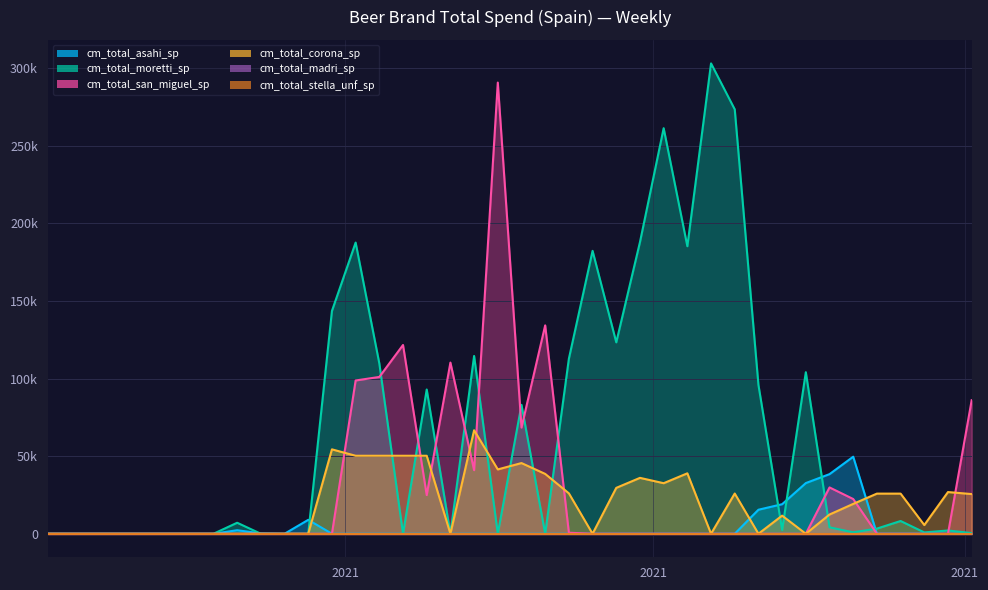

Is the value of cm_total_corona_sp at 2021-06-06 greater than the value of cm_total_asahi_sp at 2021-07-25?

Yes